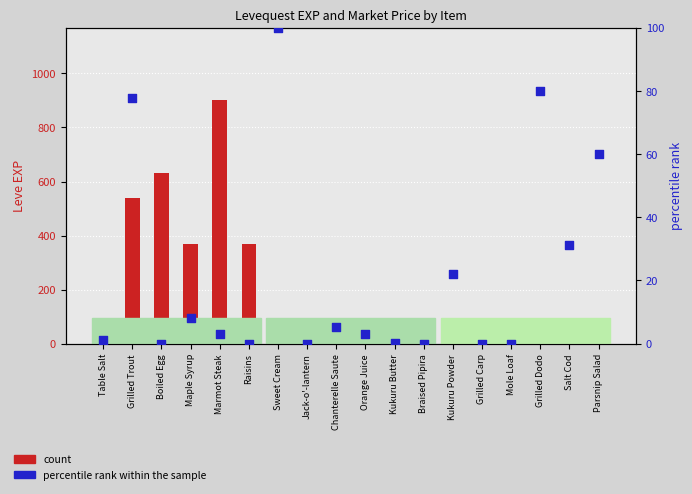

What is the total value across all series at Table Salt?

2.1